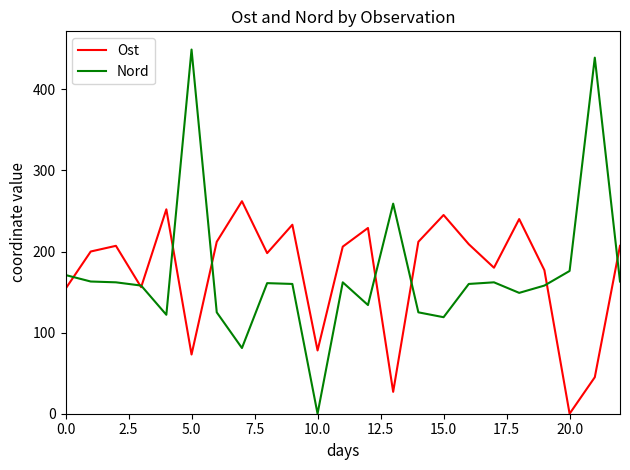

Which series has the widest spread of values?

Nord